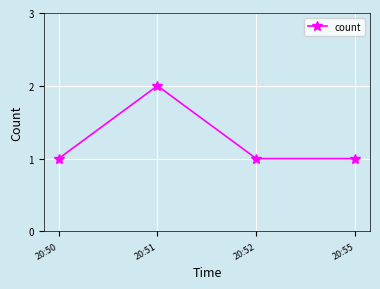

The value at 20:51 is 2. True or false?

True